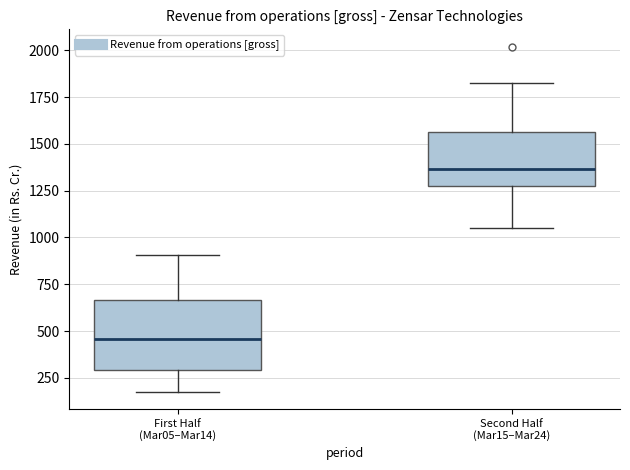

Which box has the lowest median line?

First Half (Mar05–Mar14)